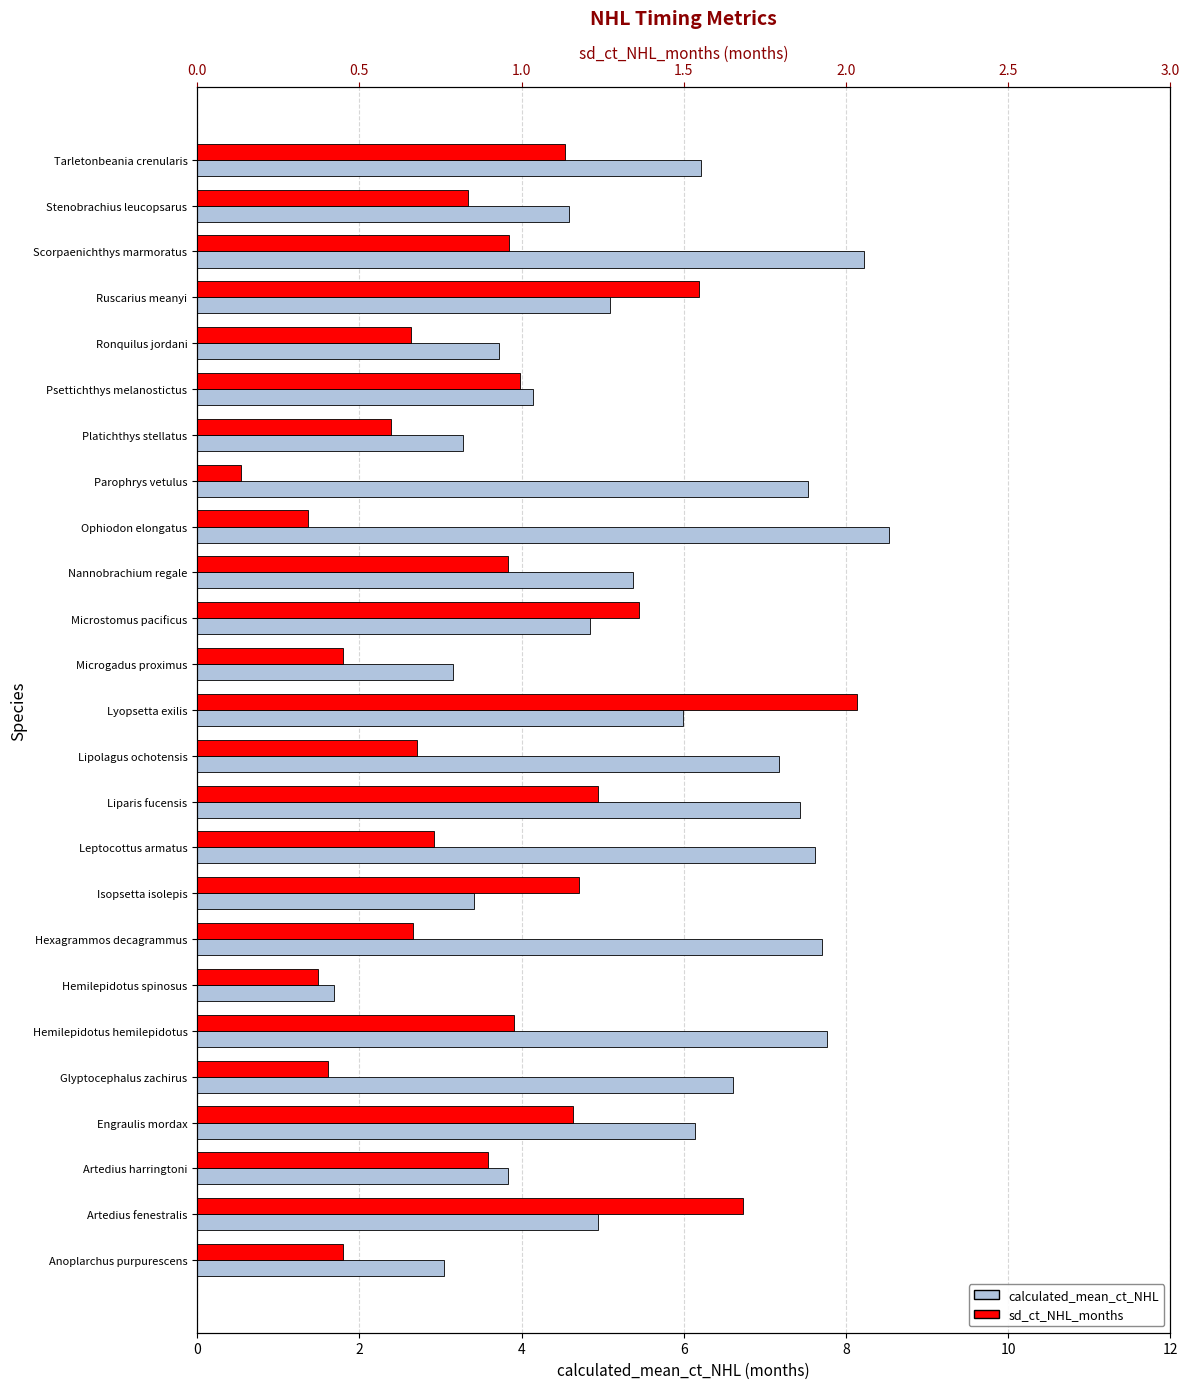

What is the sum of all sd_ct_NHL_months values?

22.4